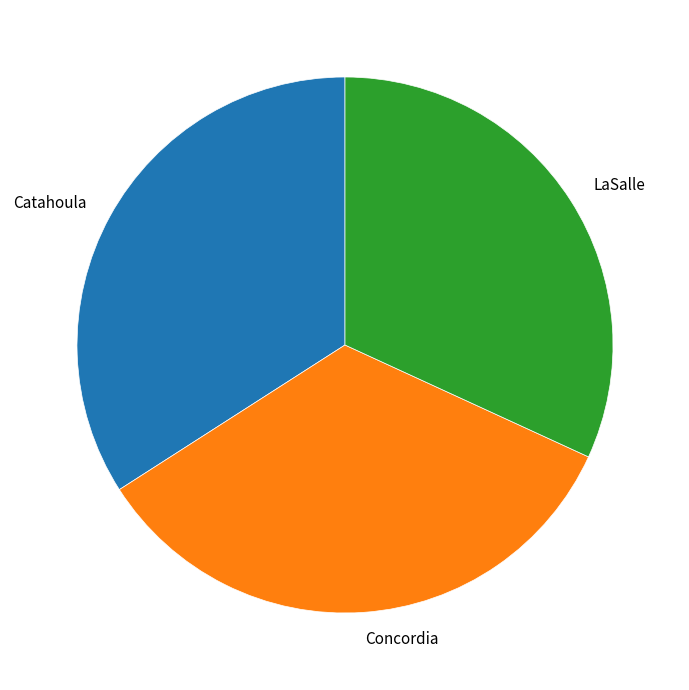

How many slices are in this pie chart?

3